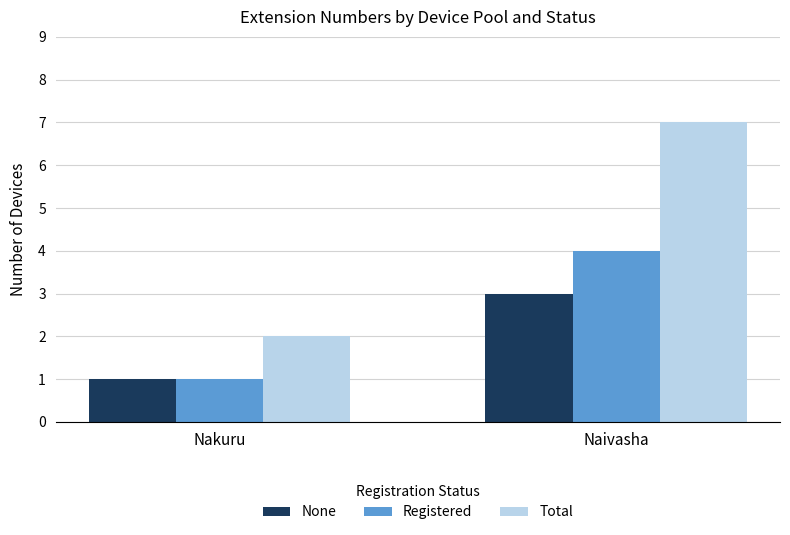

Is it true that Registered equals 4 at Naivasha?

True